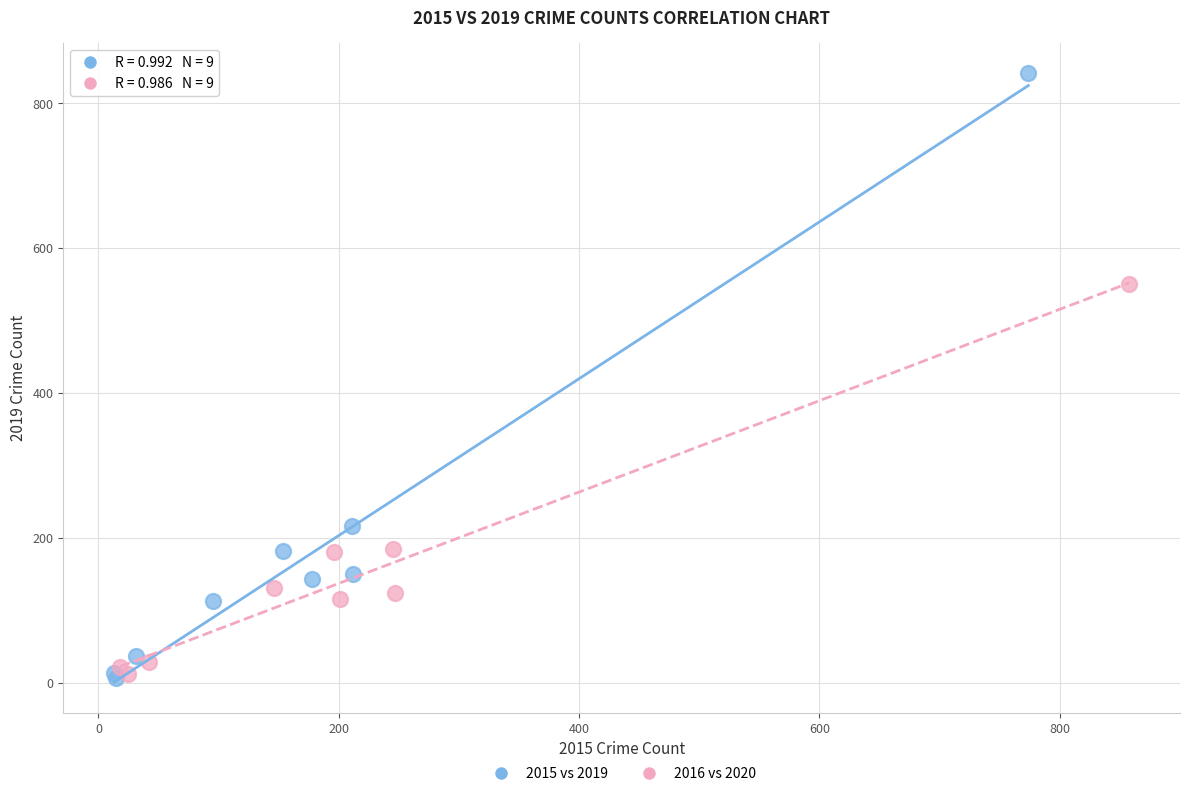

Which series reaches the maximum Y coordinate?

2015 vs 2019